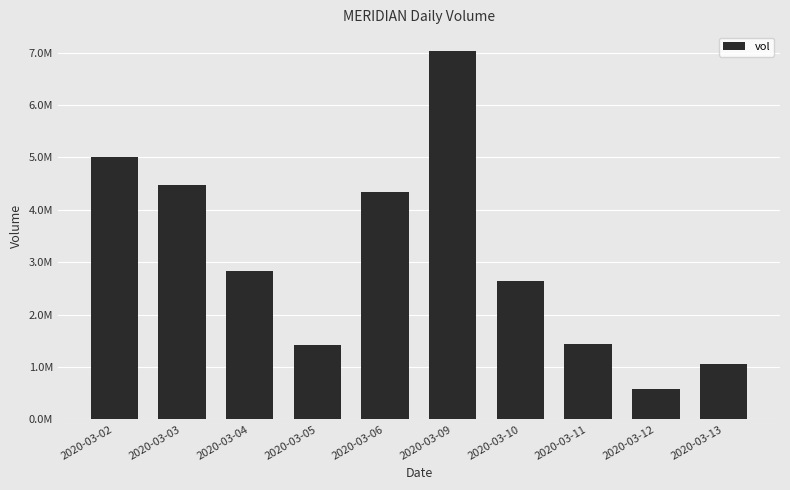

Reading left to right, transcribe all the data shown in this chart.

5013500	4477700	2830700	1410000	4334800	7037300	2639600	1440000	572900	1065800